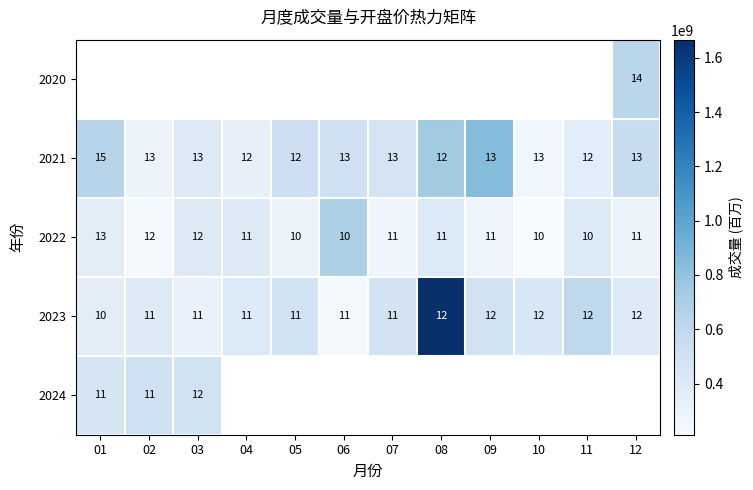

What is the sum of all 2021 values?

154